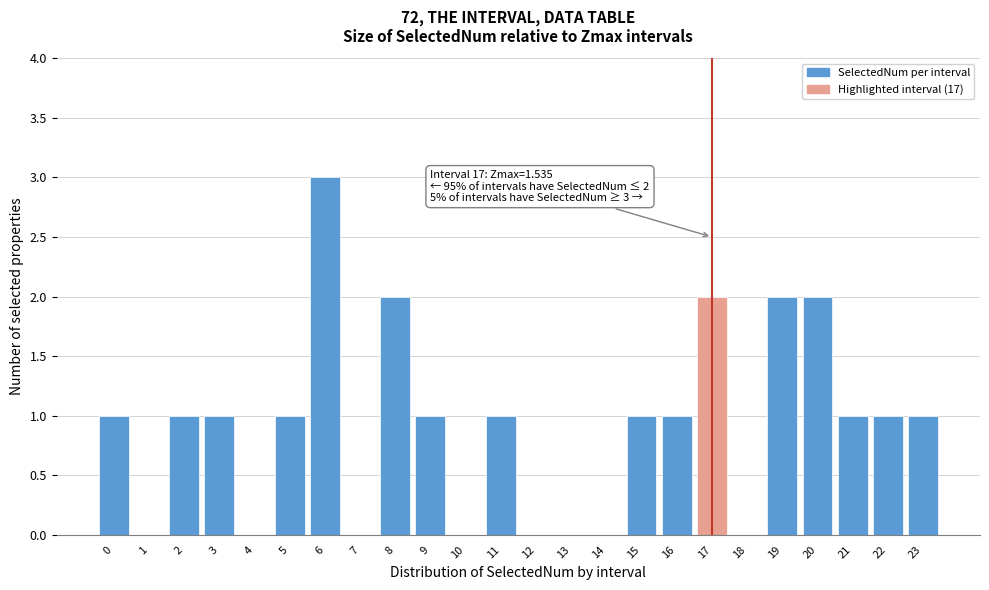

Reading right to left, transcribe all the data shown in this chart.

23=1	22=1	21=1	20=2	19=2	18=0	17=2	16=1	15=1	14=0	13=0	12=0	11=1	10=0	9=1	8=2	7=0	6=3	5=1	4=0	3=1	2=1	1=0	0=1